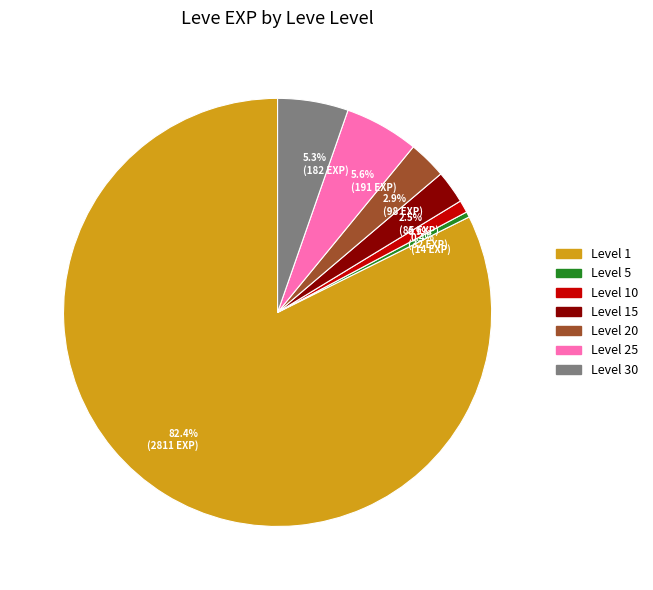

What portion of the pie excludes Level 15?

97.5%